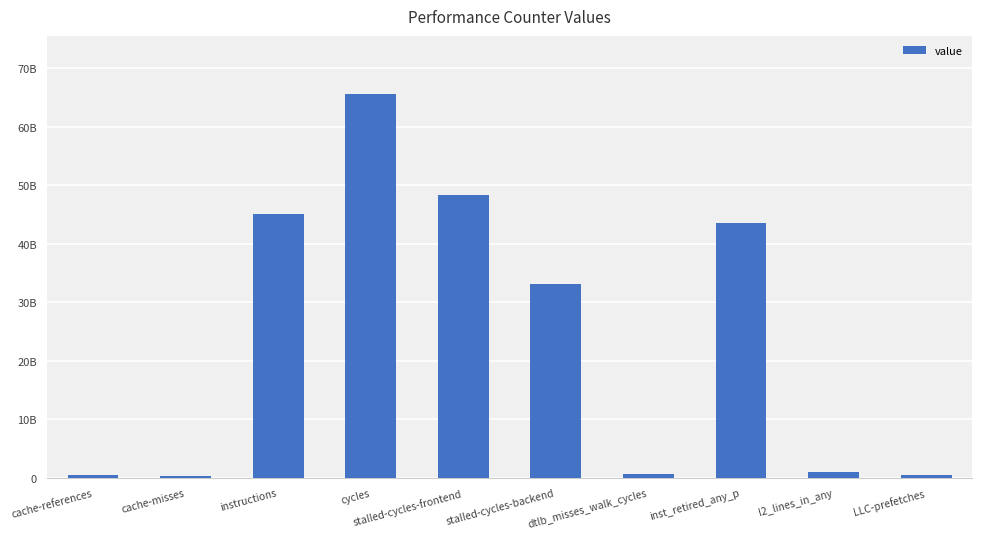

What is the change in value from dtlb_misses_walk_cycles to l2_lines_in_any?

+222819184